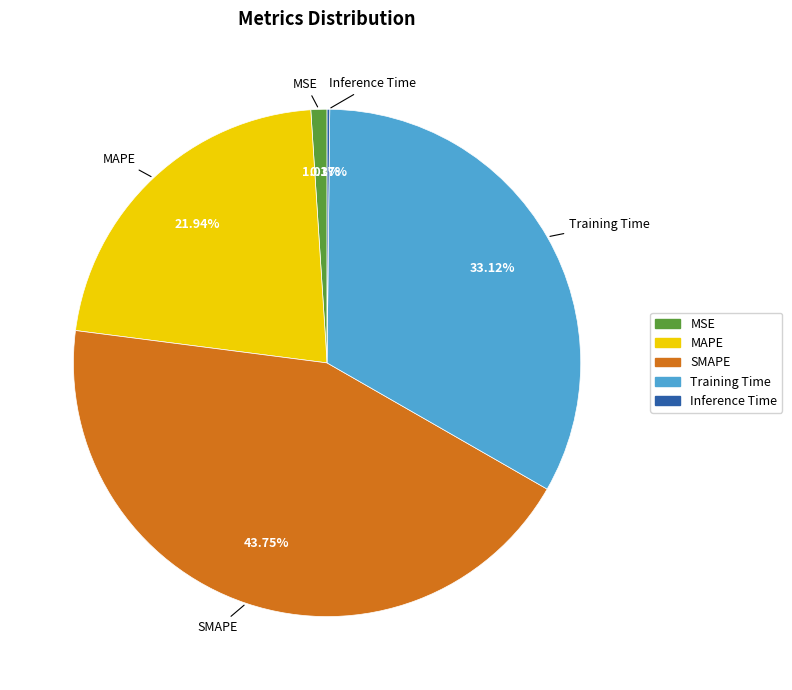

What percentage is NOT represented by MAPE?

78.1%